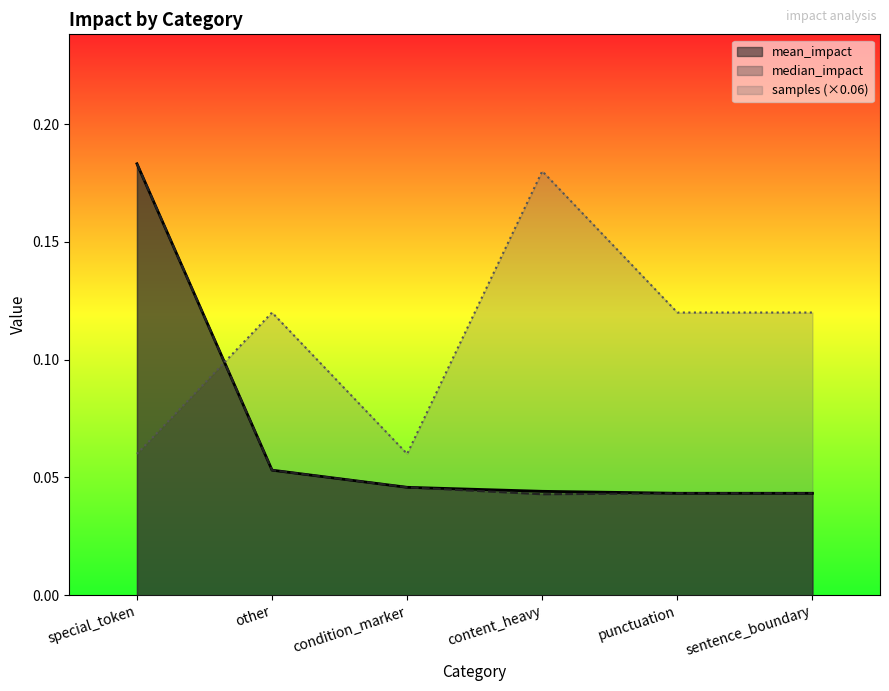

What is the spread (max minus min) of values at content_heavy?

0.1